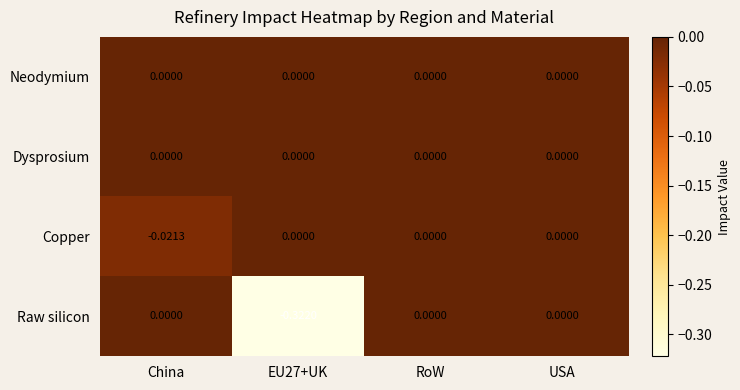

Which series has the widest spread of values?

Raw silicon